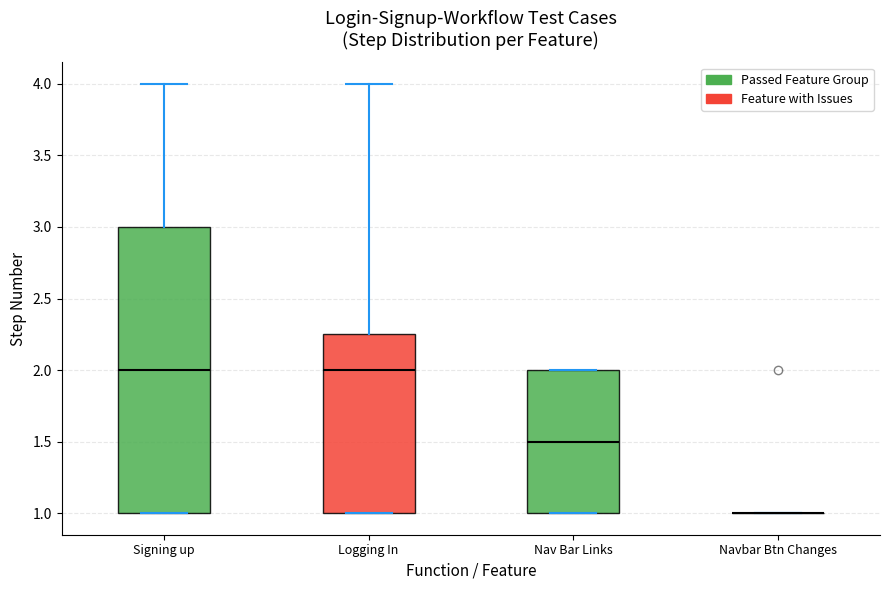

Which box is the tallest, from its lower edge to its upper edge?

Signing up